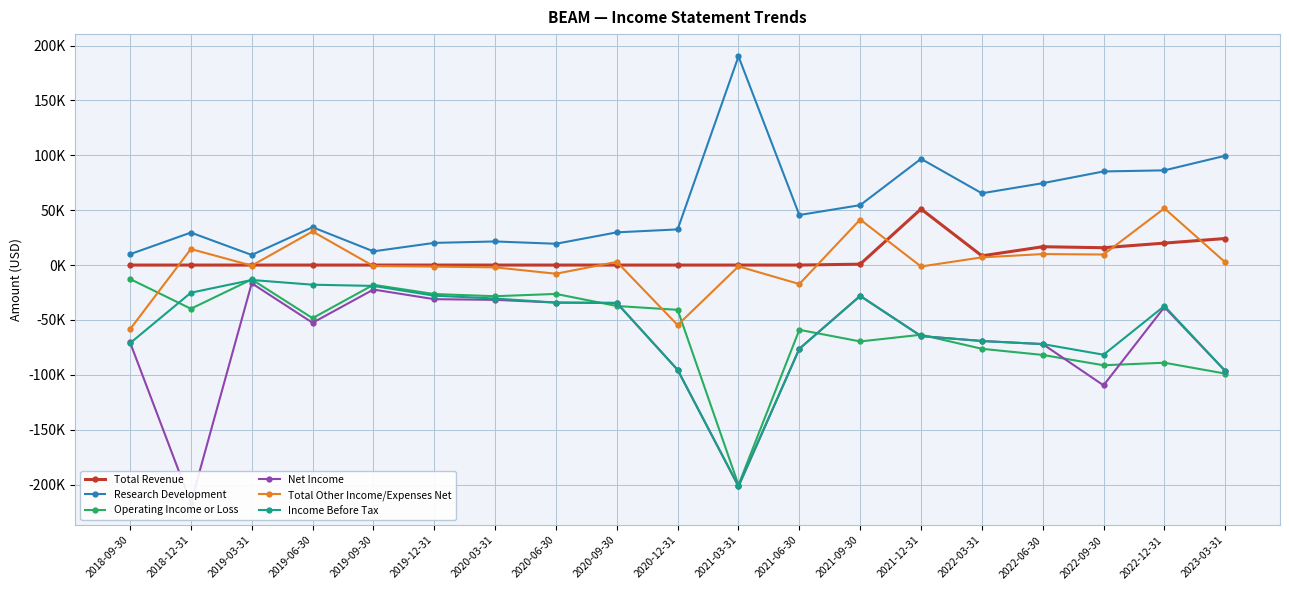

Read the Research Development value at 2022-03-31, to the nearest 100.

65400